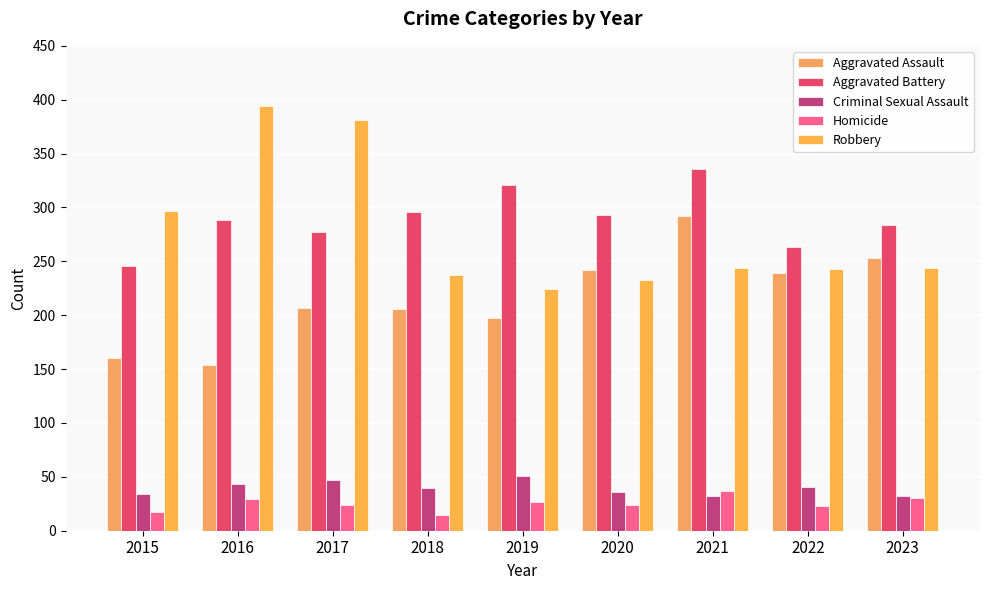

What are all the series names shown in the legend?

Aggravated Assault, Aggravated Battery, Criminal Sexual Assault, Homicide, Robbery